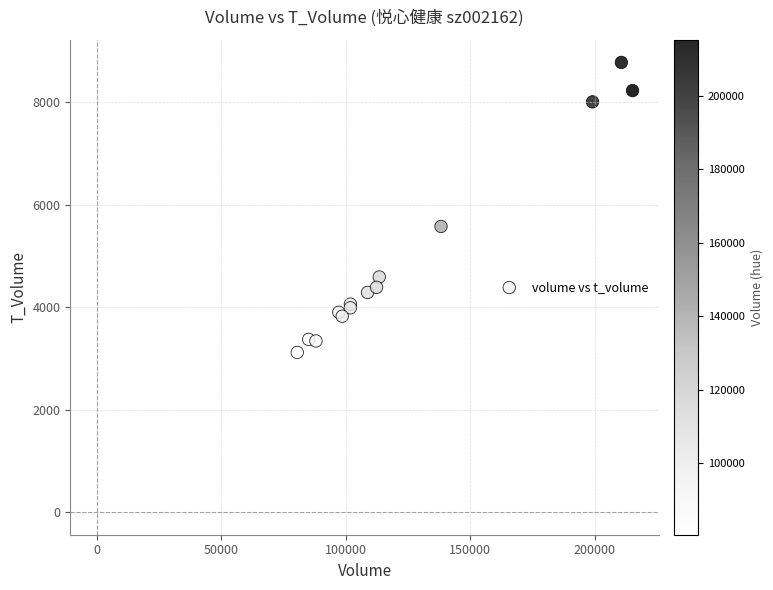

What Y value in the scatter plot is closest to 5951?

5580